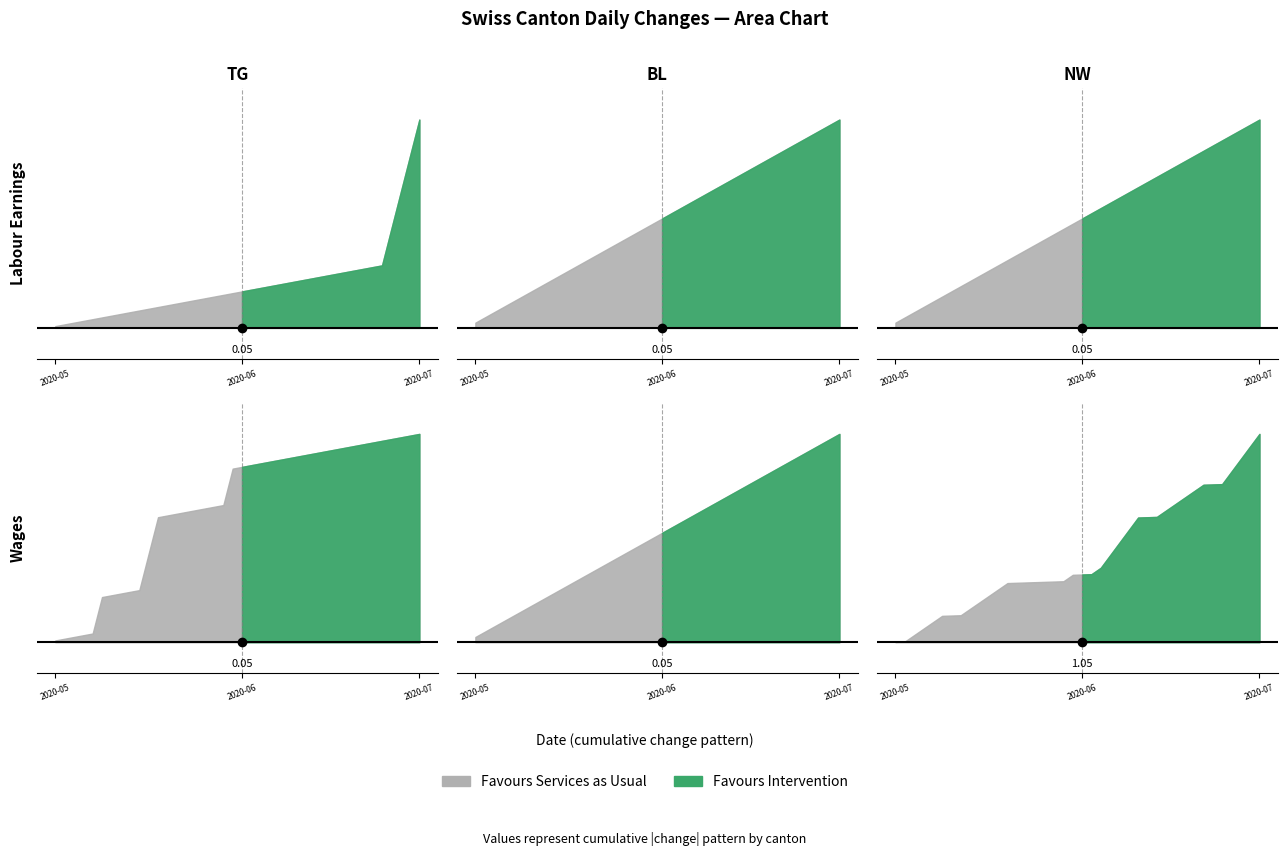

The value of TG at 2020-06-14 is -1. True or false?

False